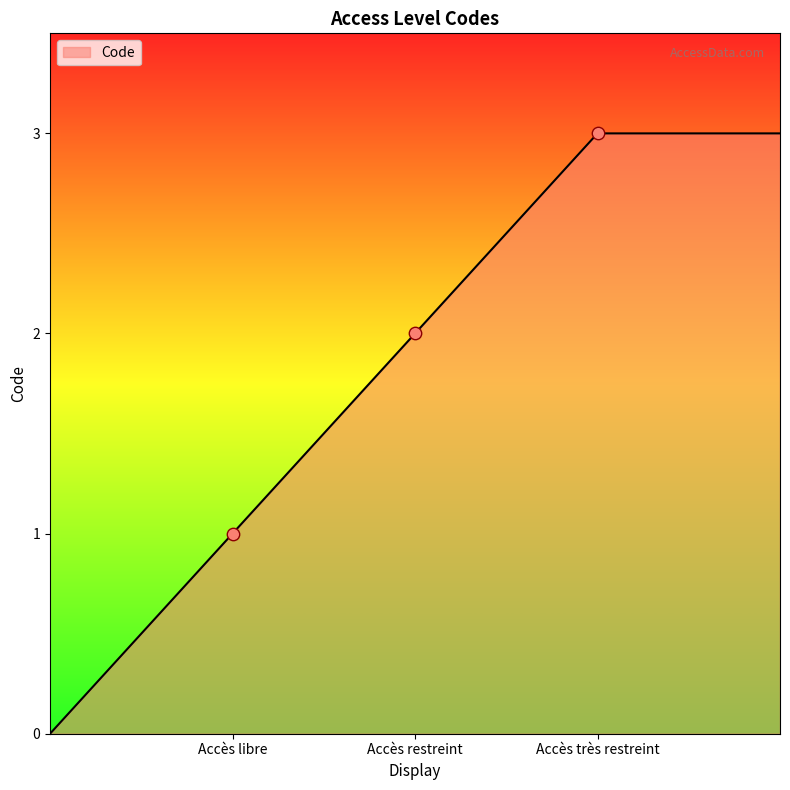

What is the sum of all values?

9